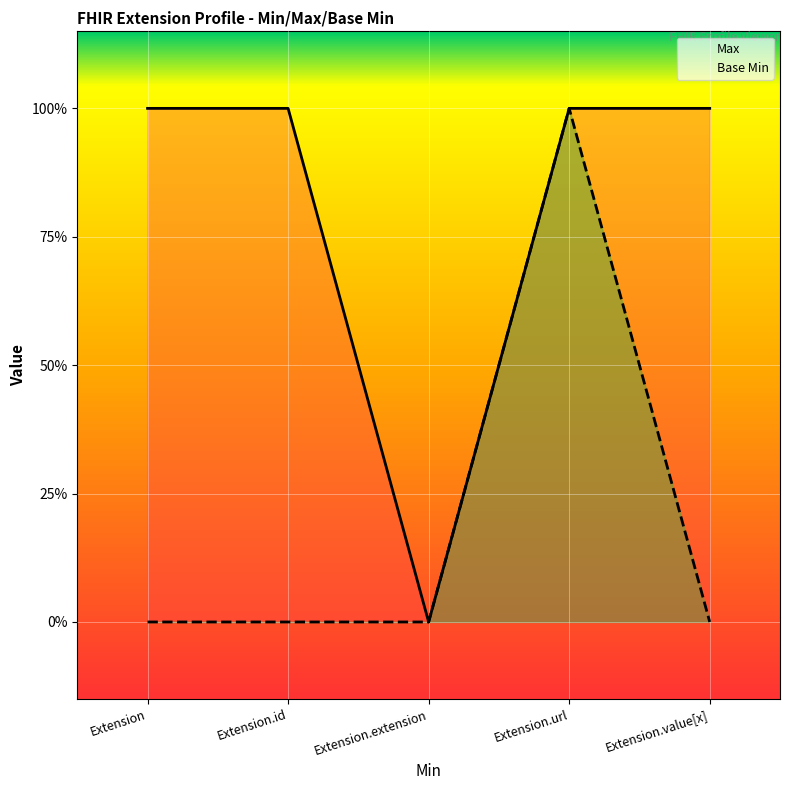

At which label is Max closest to 0?

Extension.extension